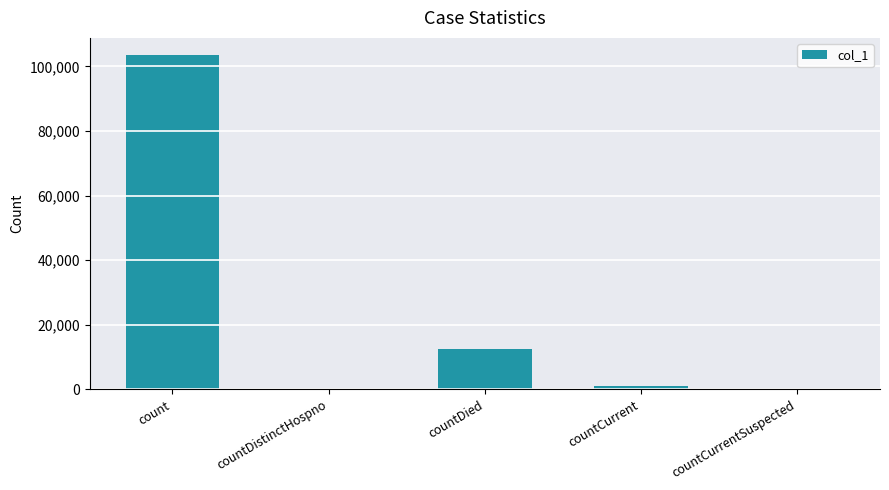

Is it true that the value at countDistinctHospno is 65639?

False